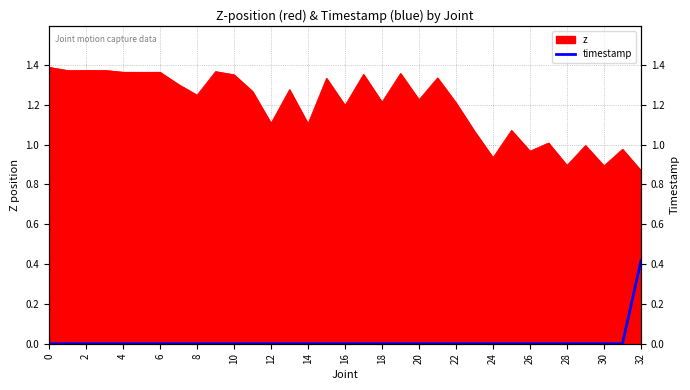

Is it true that the value at 17 is 0.2?

False